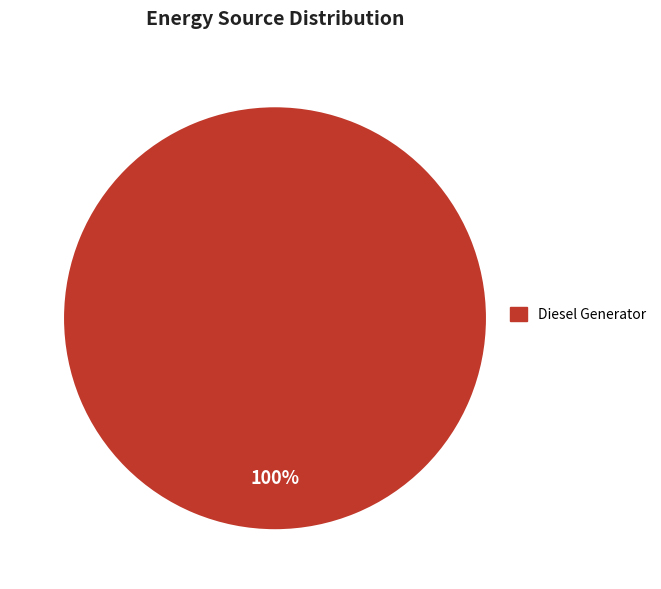

Does any single category account for the majority?

Yes